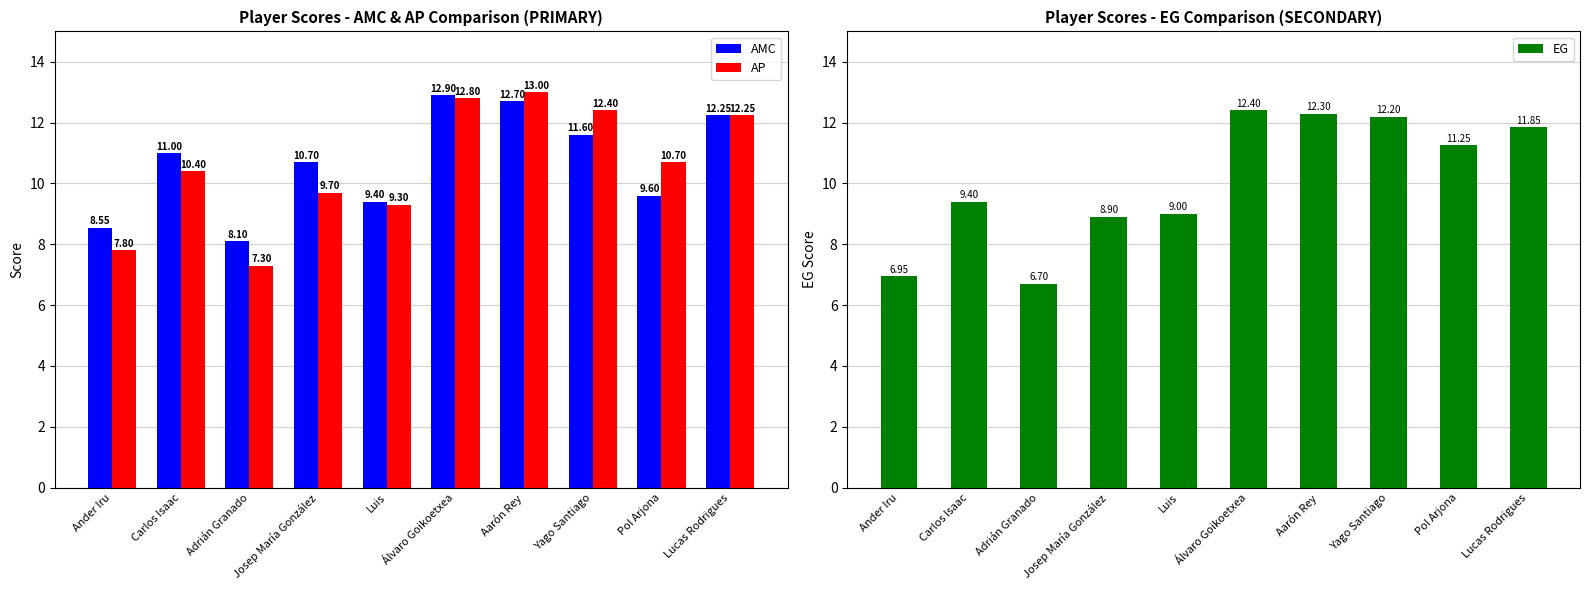

At which label is AP closest to 10?

Josep María González